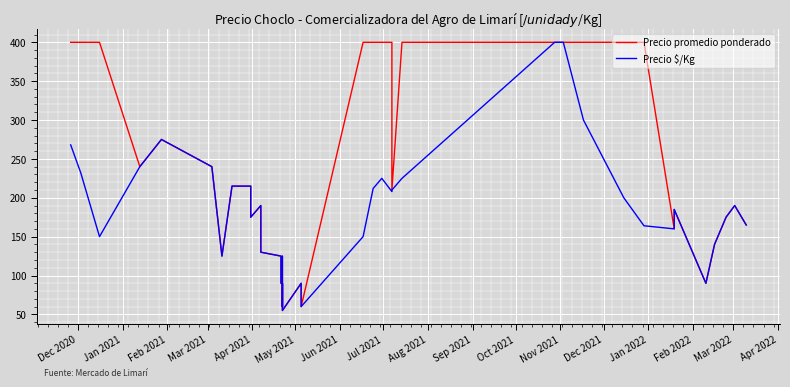

What is the value of the Precio promedio ponderado point at the 8th from the left?

125